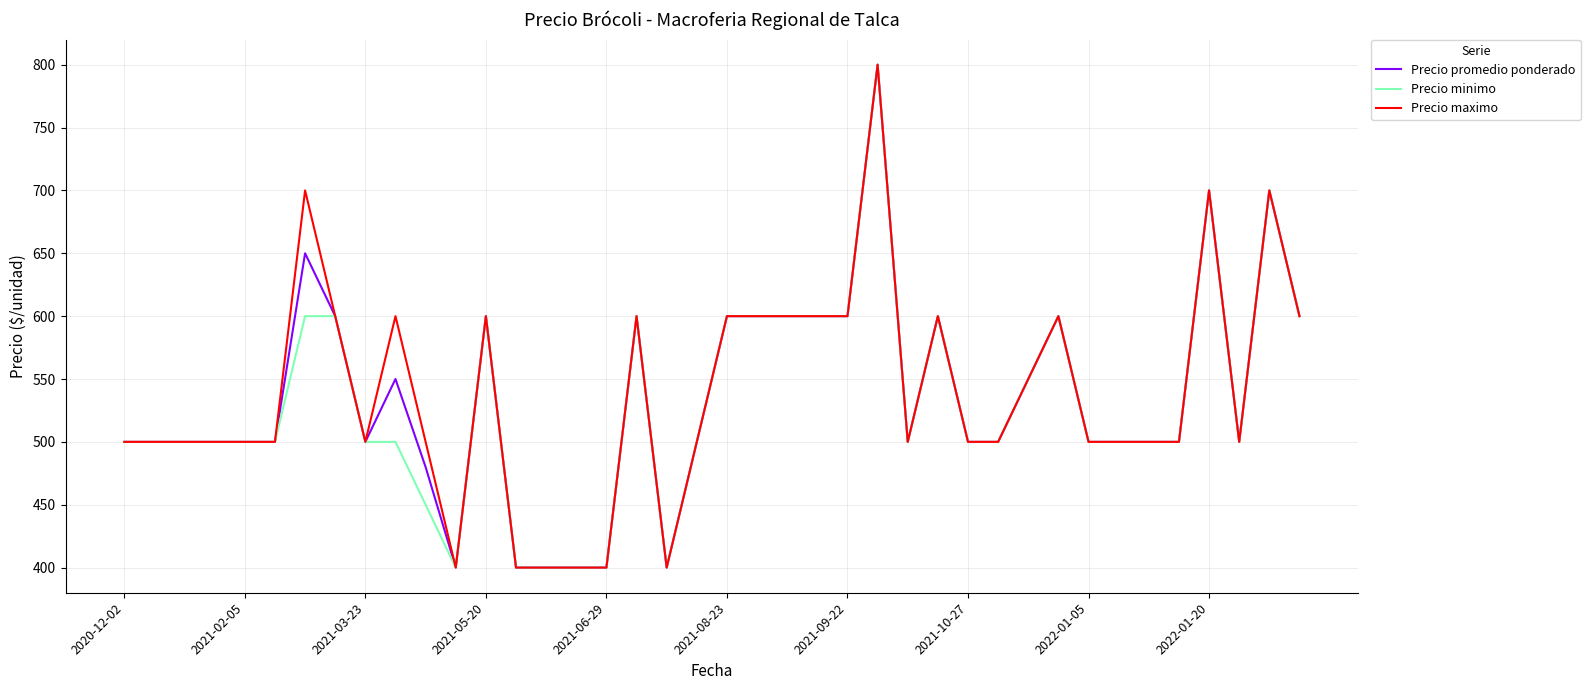

What is the lowest value of the Precio minimo series?

400